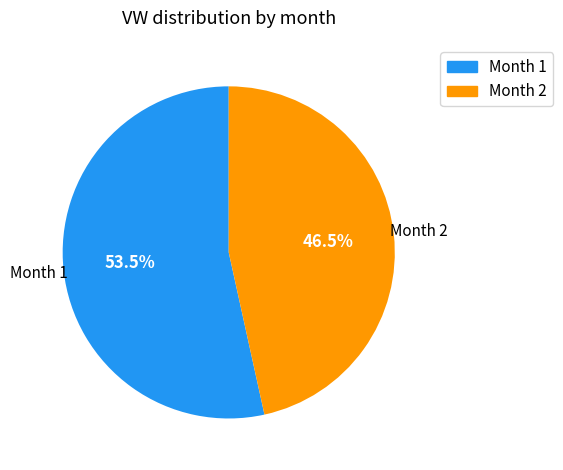

Does any single category account for the majority?

Yes